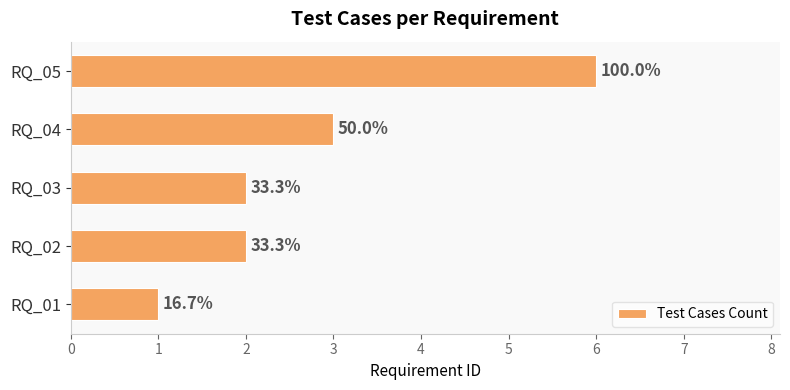

Are the bars horizontal?

Yes